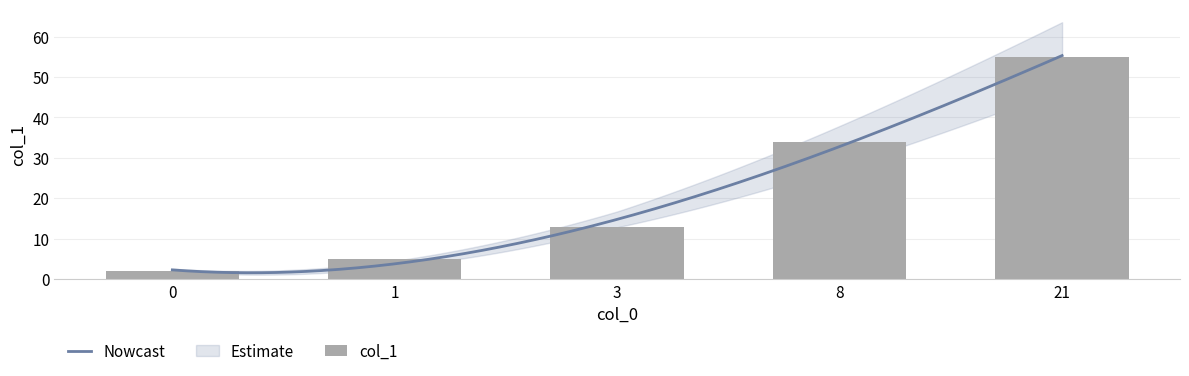

What is the difference between the values at 21 and 8?

21